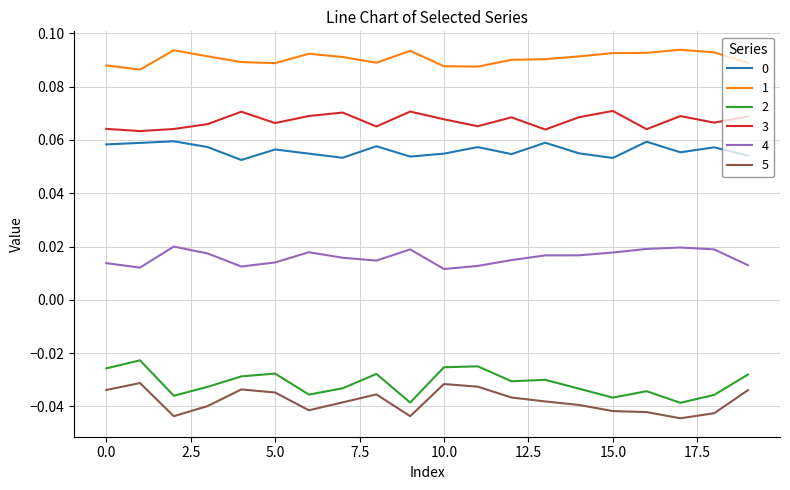

True or false: 1 and 3 cross at least once.

False